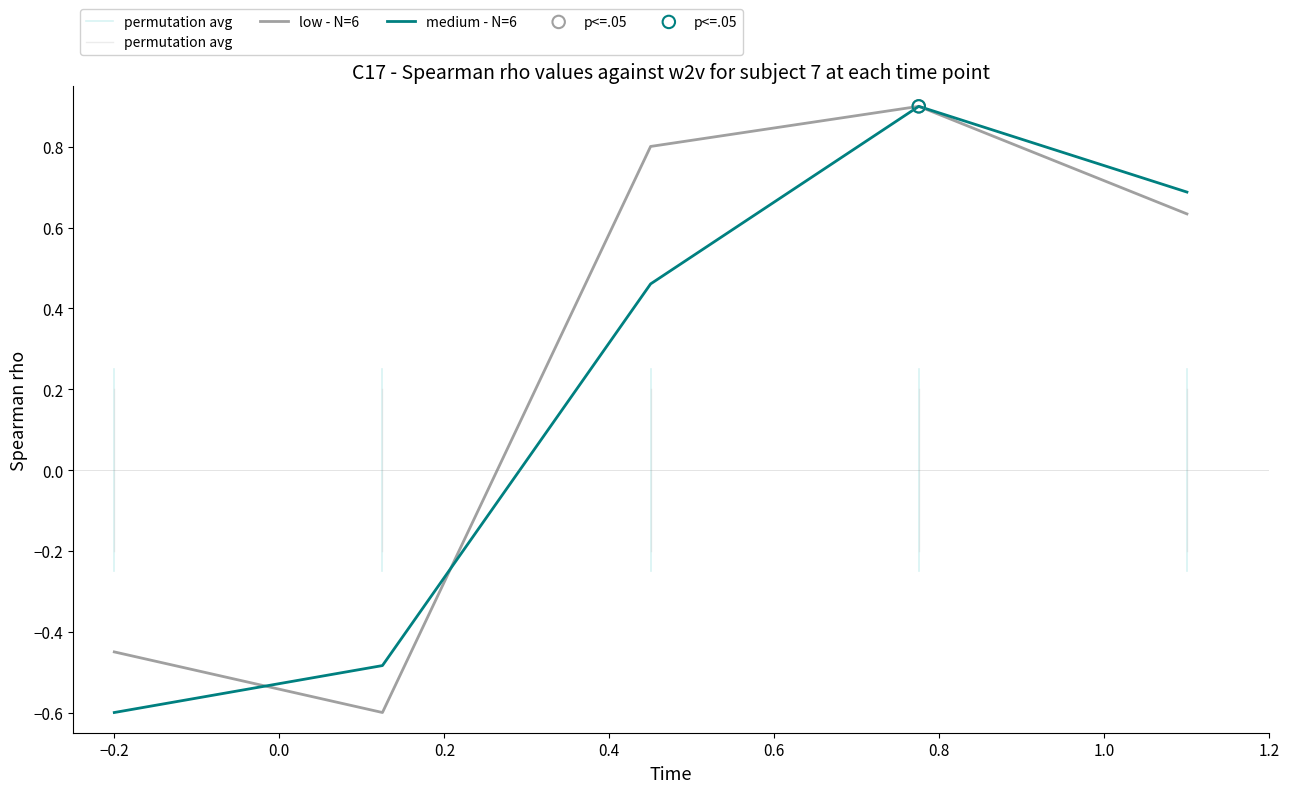

Which series reaches the minimum Y coordinate?

low - N=6